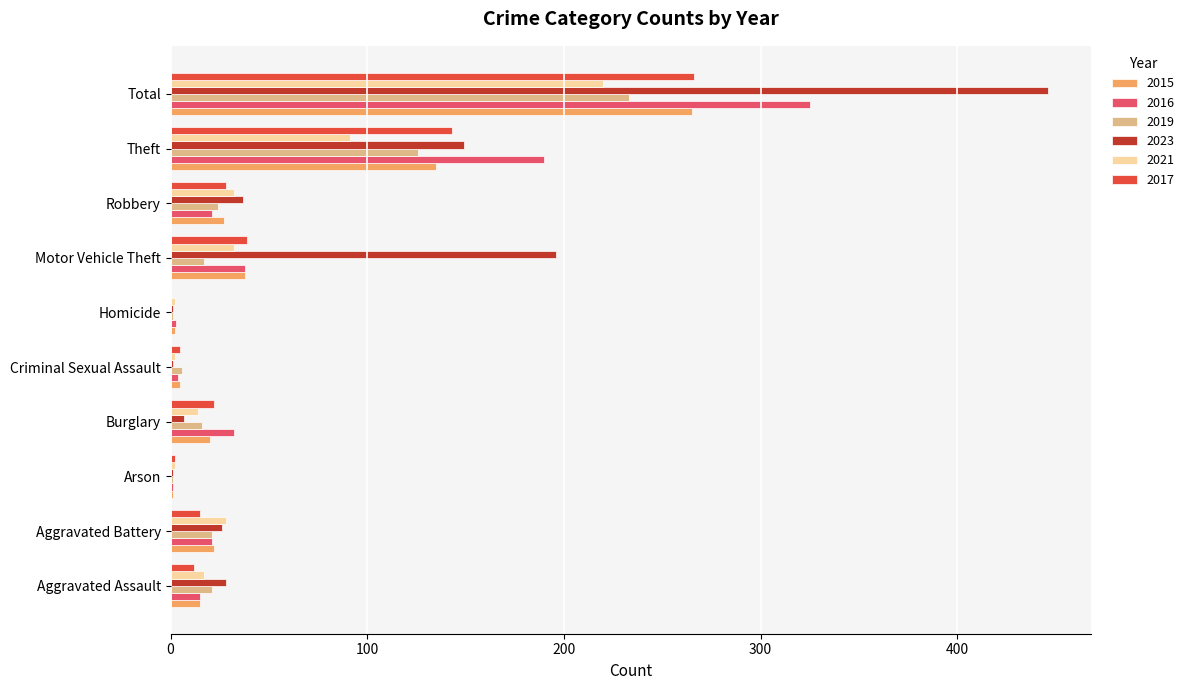

The 2021 series shows 32 at Robbery. True or false?

True